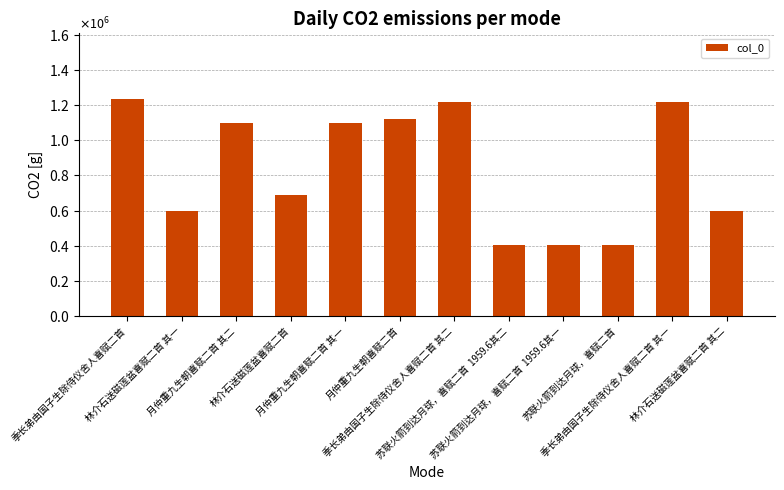

What is the minimum value shown in the chart?

405058